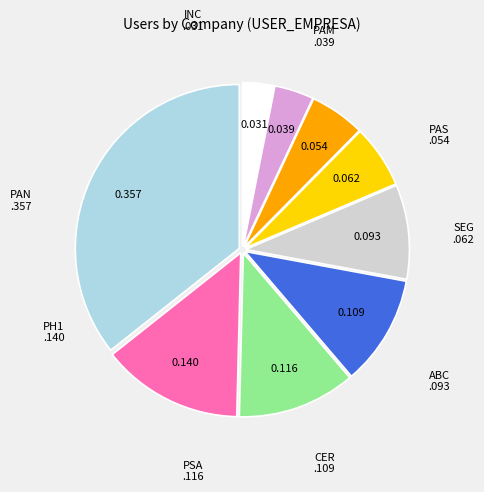

How many segments does this pie chart have?

9